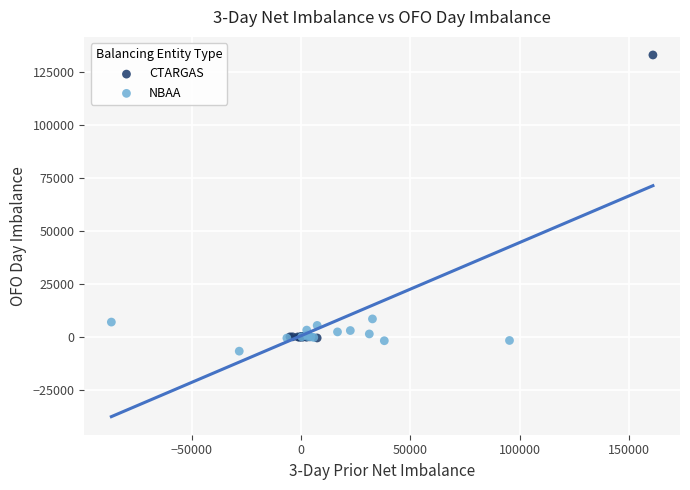

Which series has the largest Y range (max minus min)?

CTARGAS